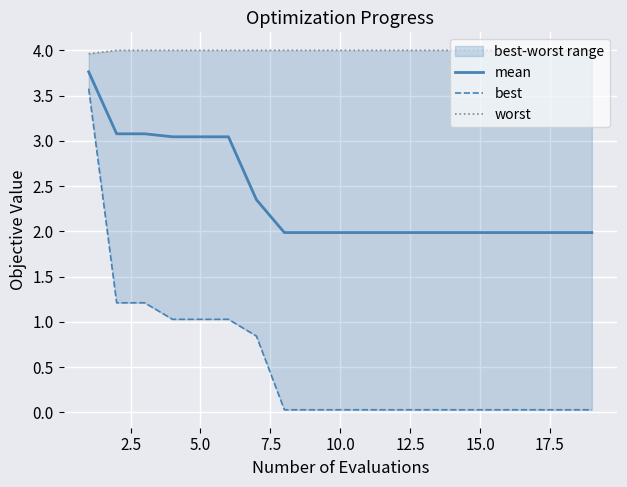

What is the maximum value for mean?

3.8